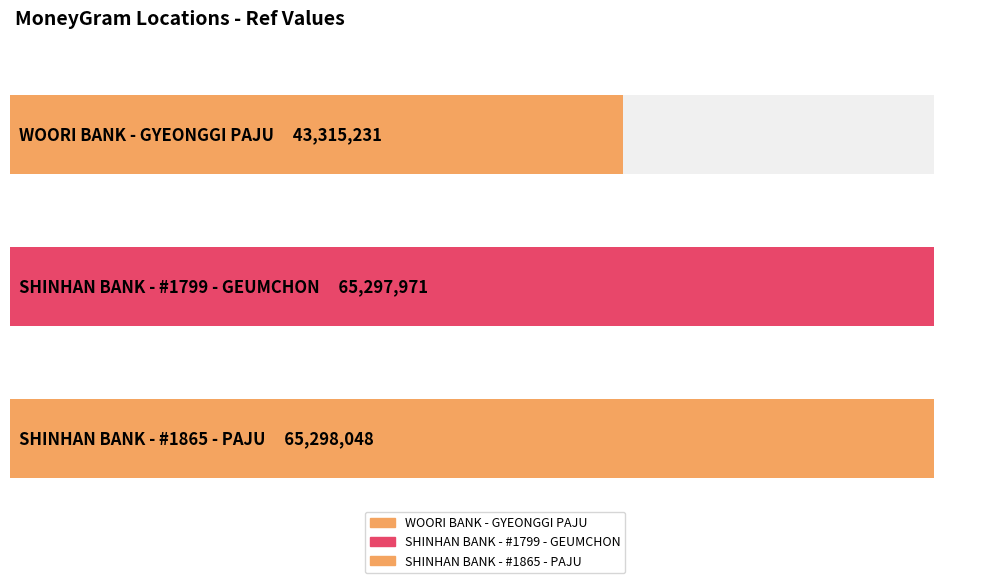

What is the sum of the values at SHINHAN BANK - #1865 - PAJU and WOORI BANK - GYEONGGI PAJU?

108613279